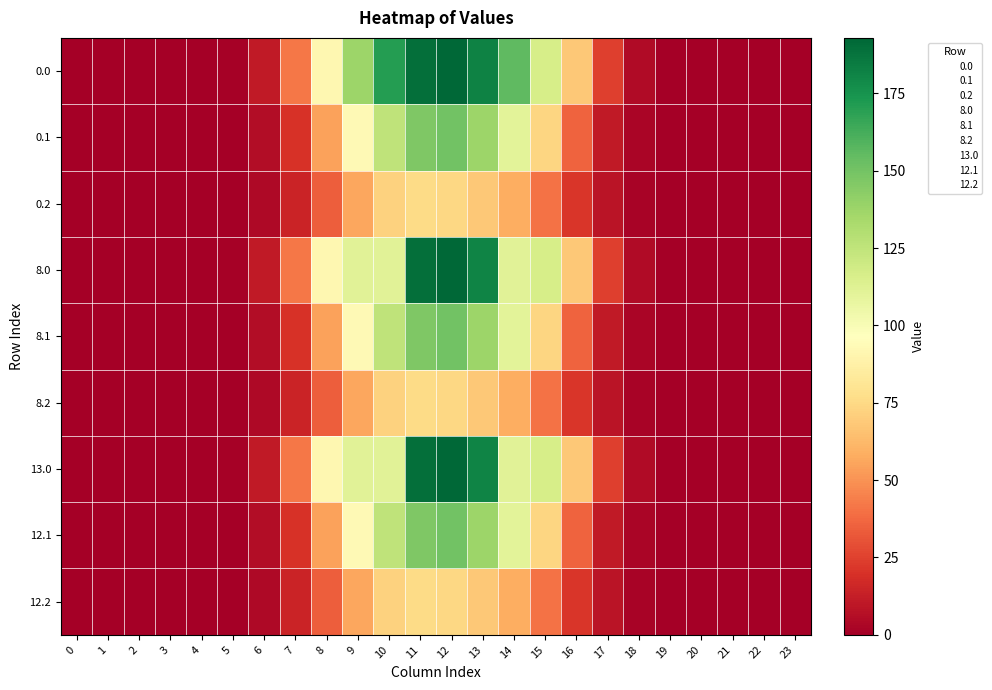

How many distinct data groups are displayed?

9